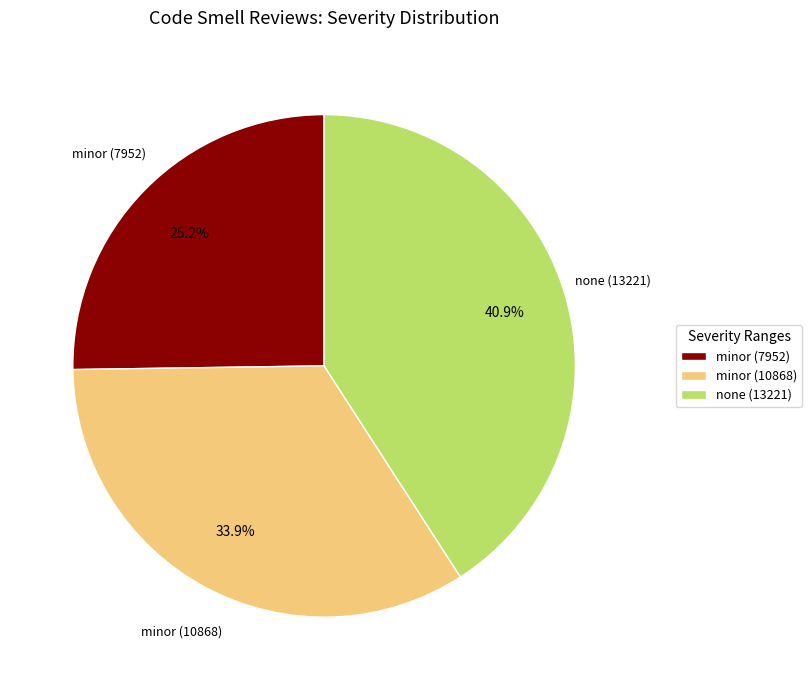

Does any single category account for the majority?

No